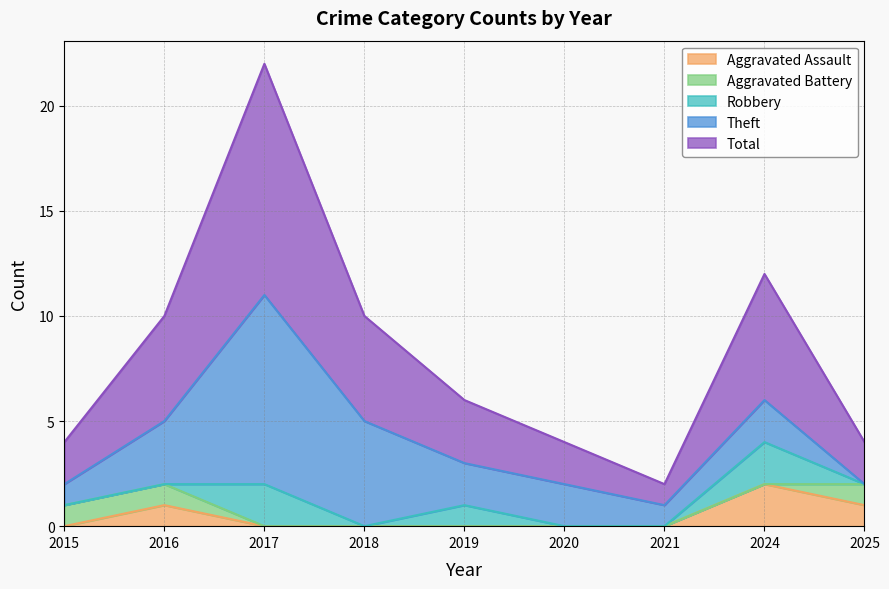

True or false: Robbery and Total cross at least once.

False